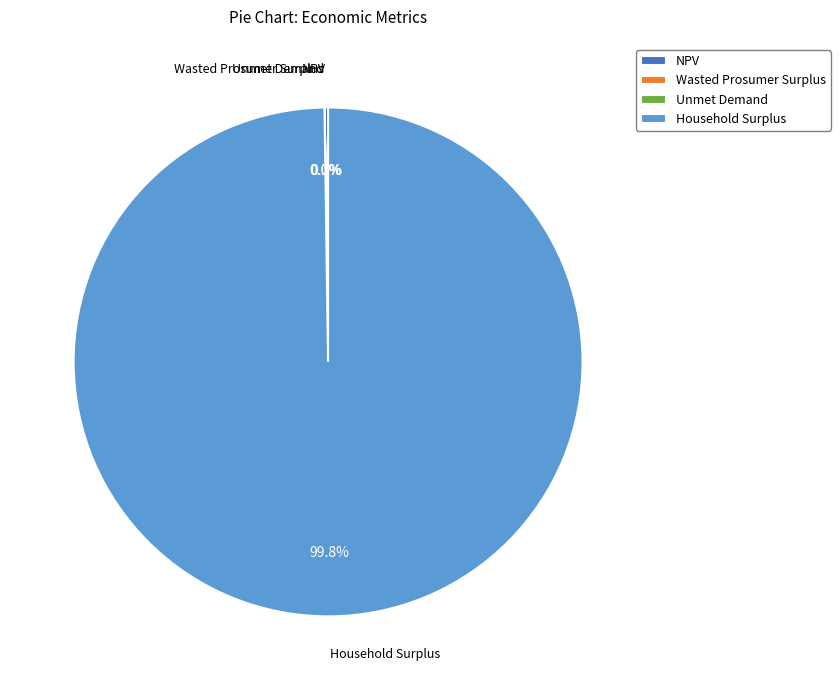

Which category accounts for the majority?

Household Surplus